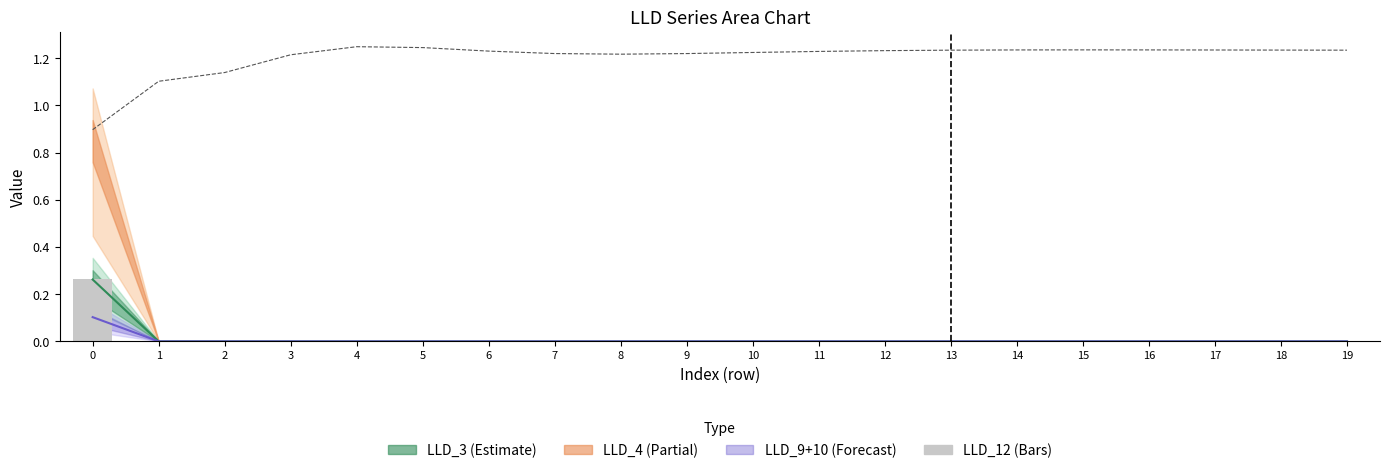

What is the difference between the LLD_3 values at 0 and 7?

0.3